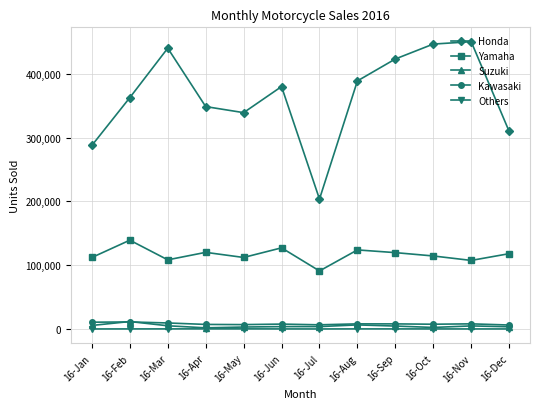

True or false: Yamaha and Others cross at least once.

False